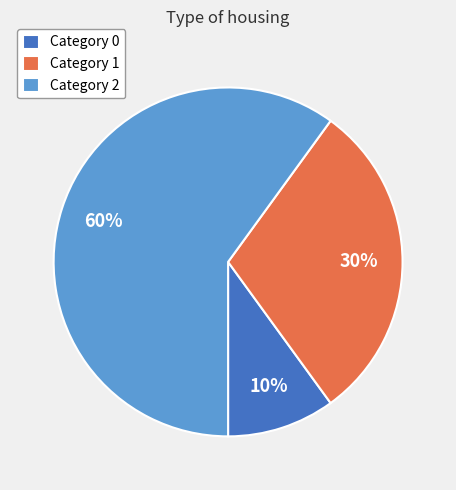

How many slices are in this pie chart?

3